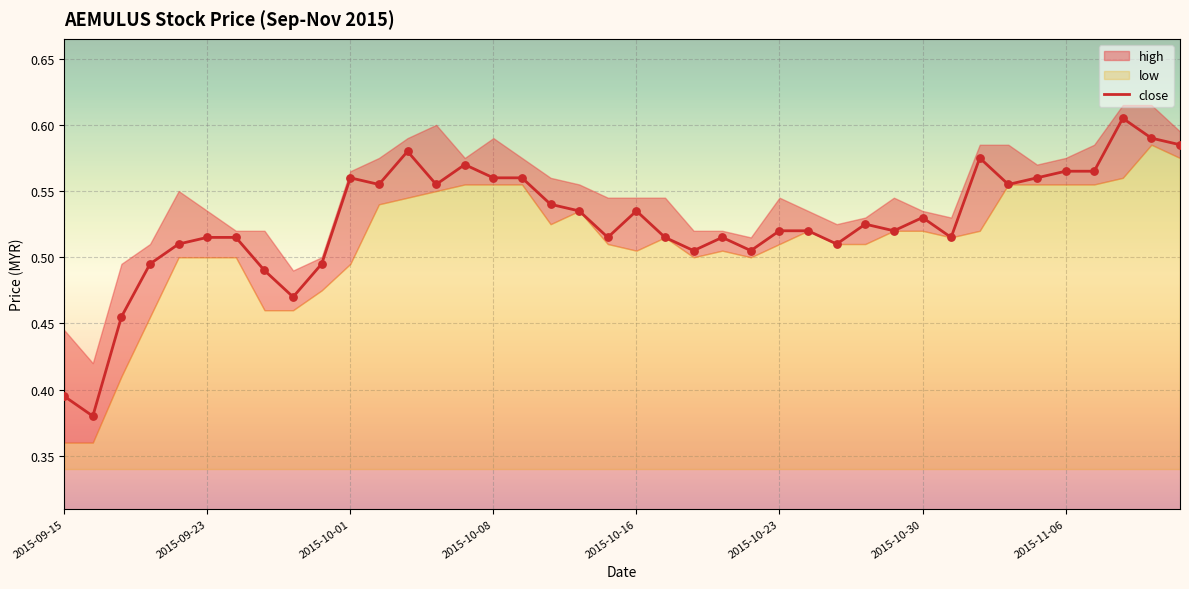

Between 17 and 18, which is larger?

17